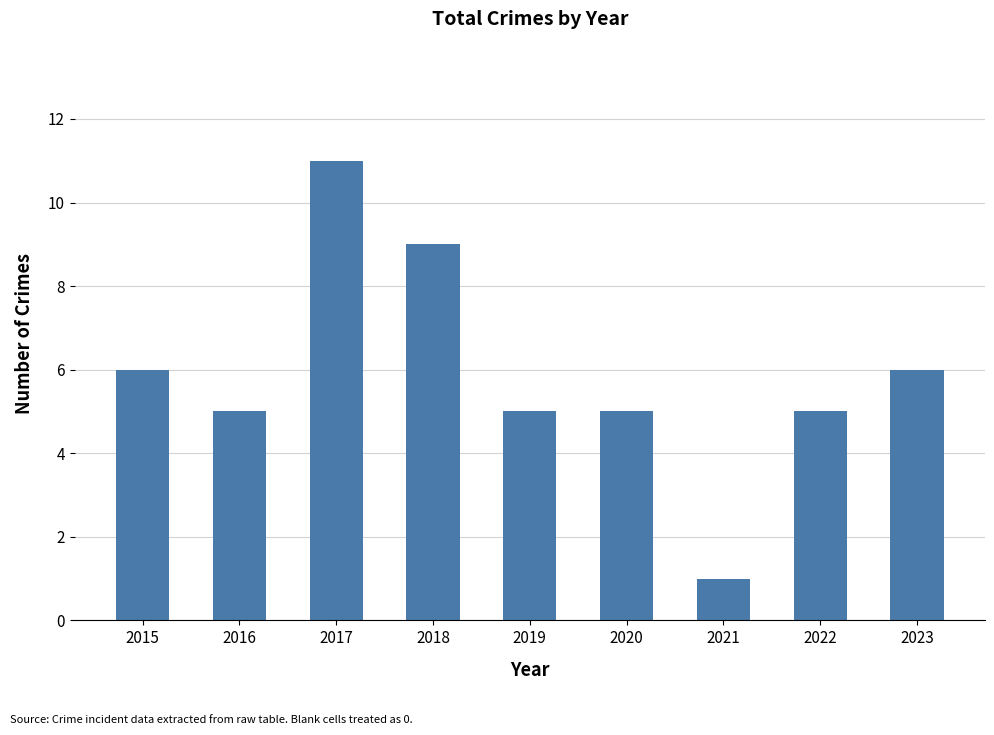

How many values are between 5 and 6?

6